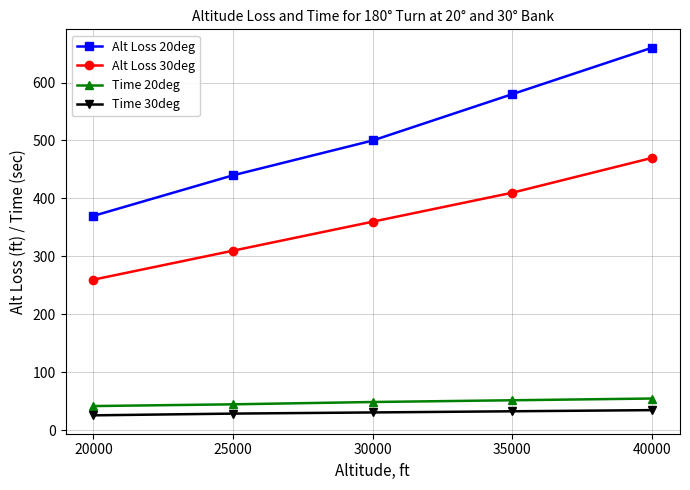

What is the value of the Alt Loss 30deg point at the 3rd from the left?

360